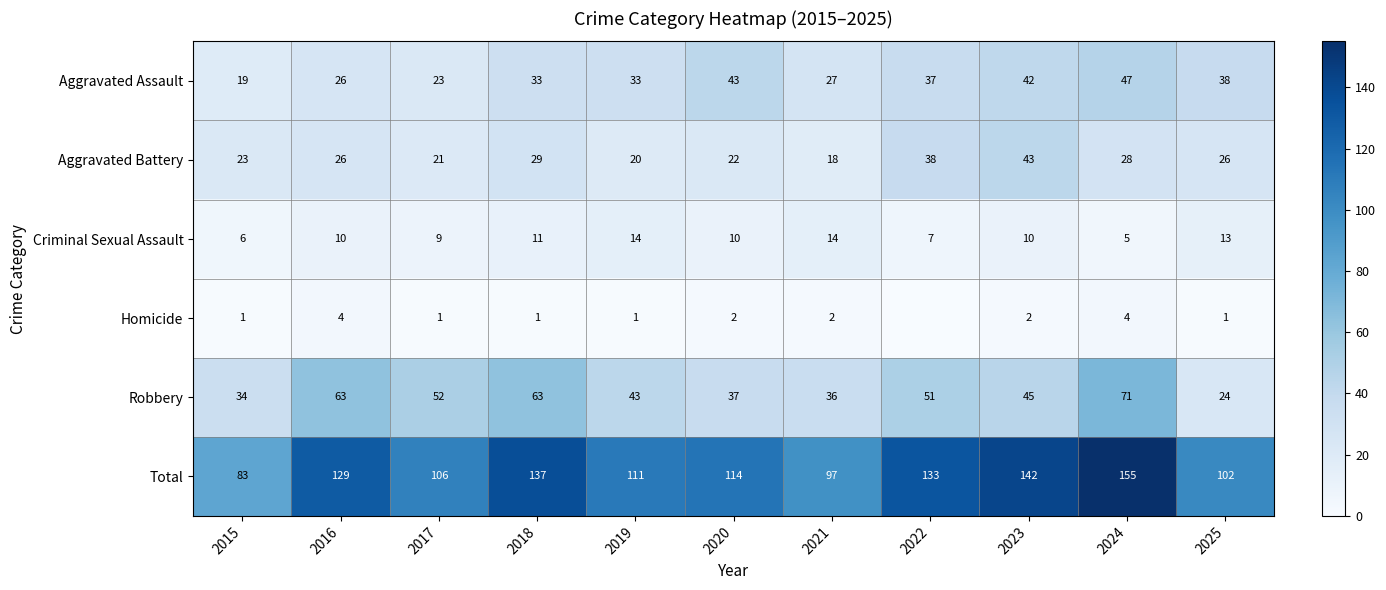

Which category has the highest value in the Aggravated Battery series?

2023